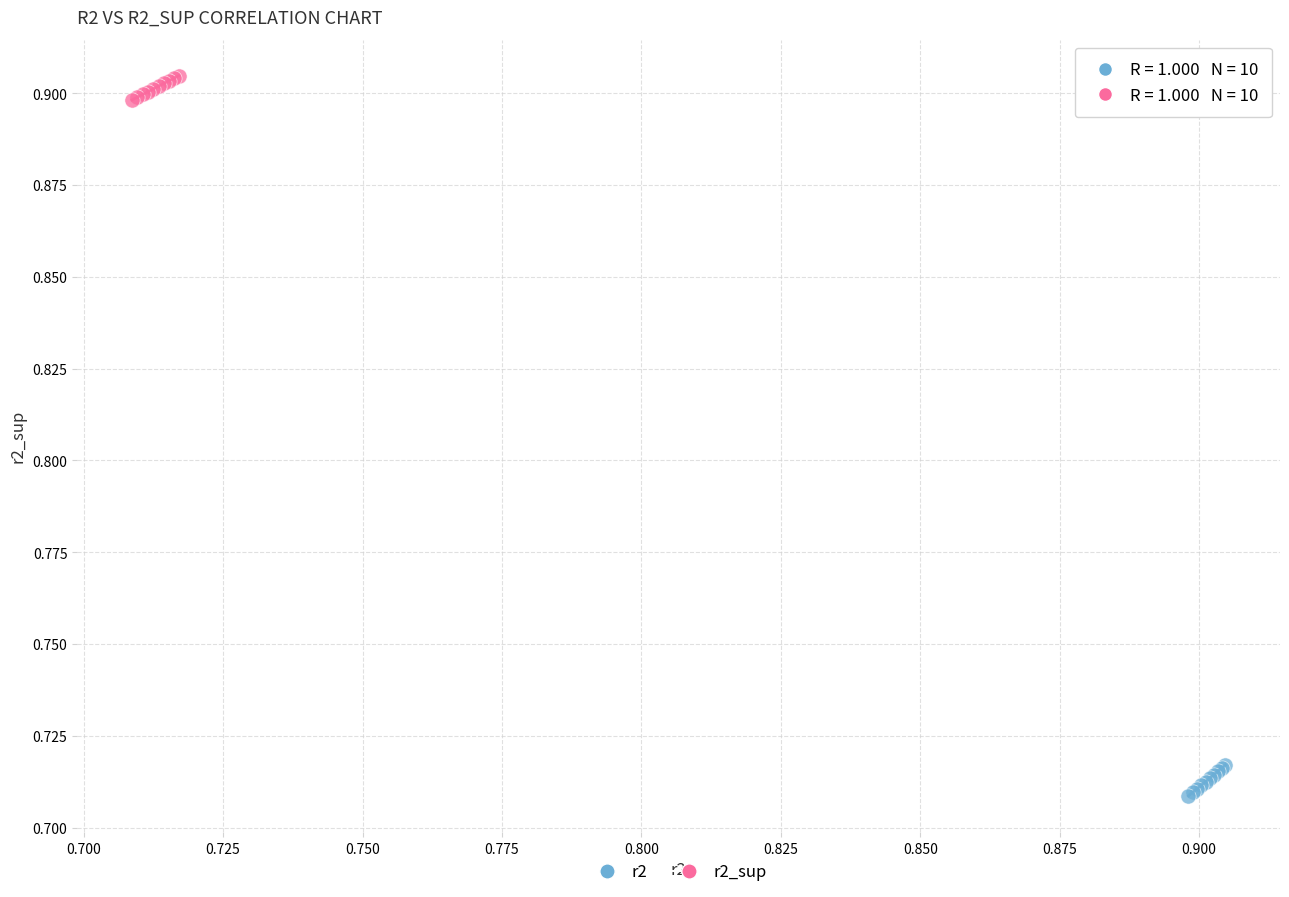

Which series has the widest spread of Y values?

r2